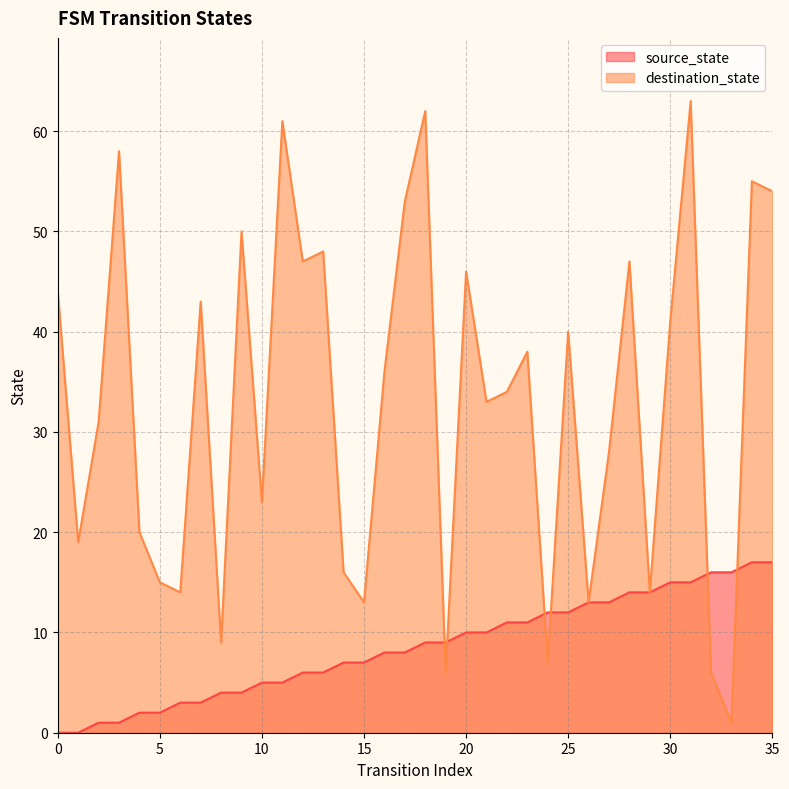

Rank the categories by source_state value from highest to lowest.

34, 35, 32, 33, 30, 31, 28, 29, 26, 27, 24, 25, 22, 23, 20, 21, 18, 19, 16, 17, 14, 15, 12, 13, 10, 11, 8, 9, 6, 7, 4, 5, 2, 3, 0, 1